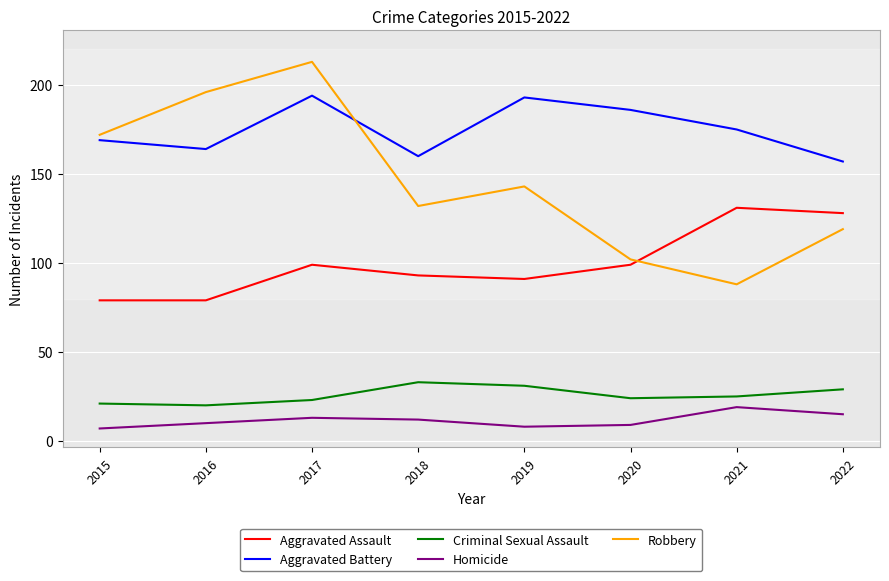

Reading left to right, transcribe all the data shown in this chart.

Aggravated Assault: 2015=79	2016=79	2017=99	2018=93	2019=91	2020=99	2021=131	2022=128
Aggravated Battery: 2015=169	2016=164	2017=194	2018=160	2019=193	2020=186	2021=175	2022=157
Criminal Sexual Assault: 2015=21	2016=20	2017=23	2018=33	2019=31	2020=24	2021=25	2022=29
Homicide: 2015=7	2016=10	2017=13	2018=12	2019=8	2020=9	2021=19	2022=15
Robbery: 2015=172	2016=196	2017=213	2018=132	2019=143	2020=102	2021=88	2022=119